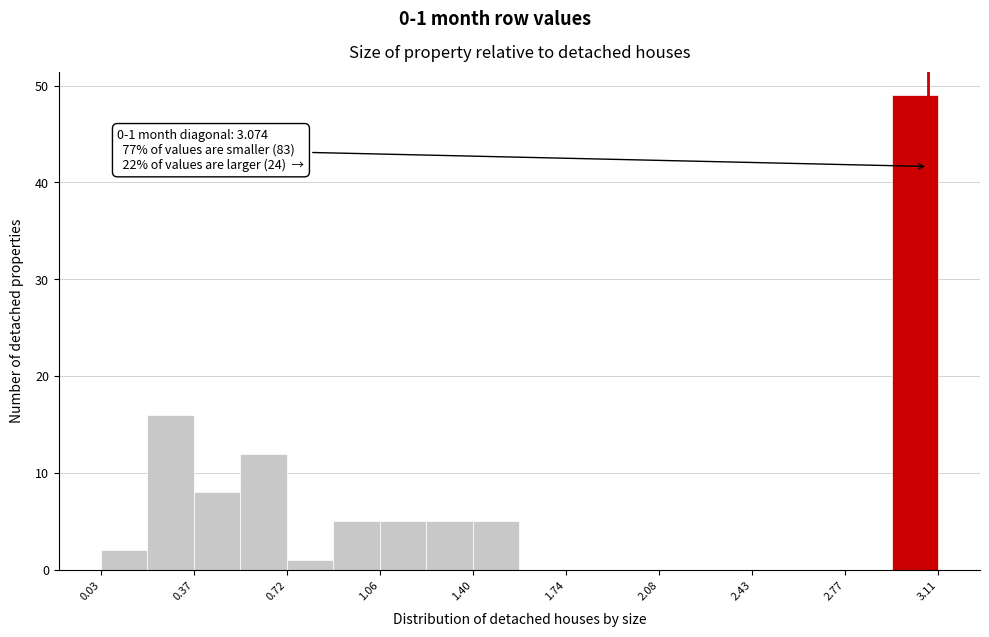

Read against the x-axis, roughly where is the centre of the tallest bar?

3.05